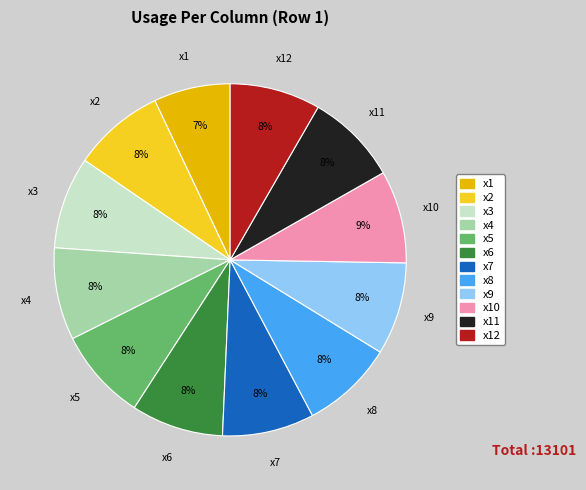

Is the sum of x12 and x5 greater than half?

No